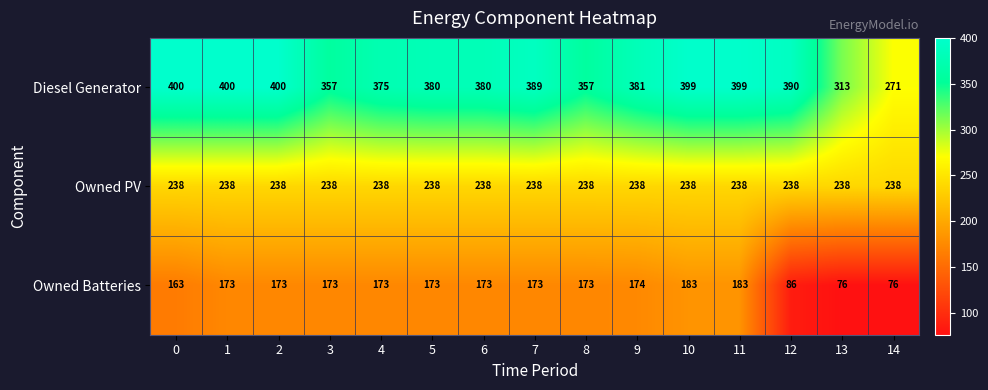

At 13, list the series in order from smallest to largest.

Owned Batteries, Owned PV, Diesel Generator